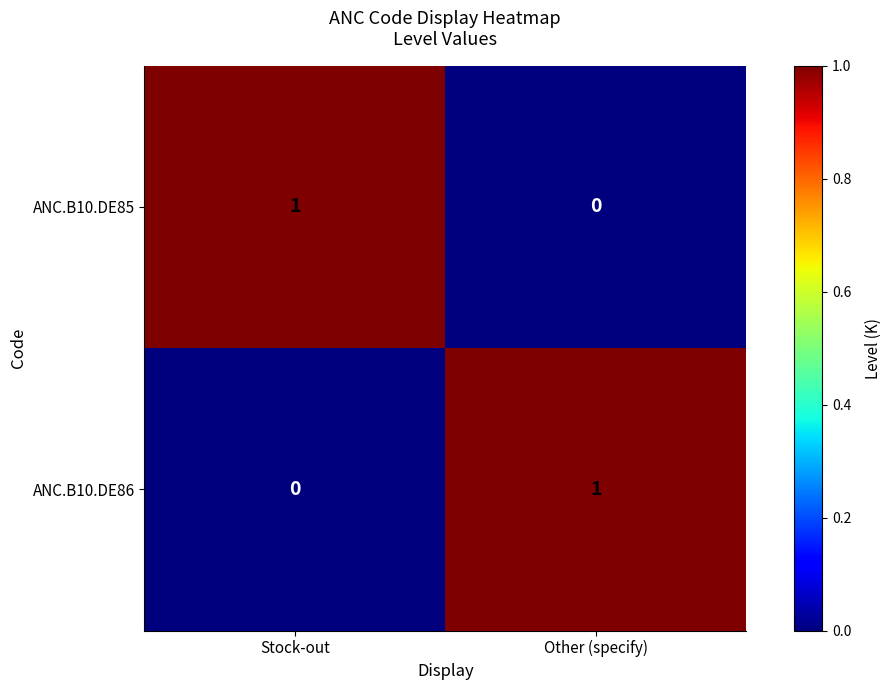

At which label does ANC.B10.DE86 reach its minimum?

Stock-out